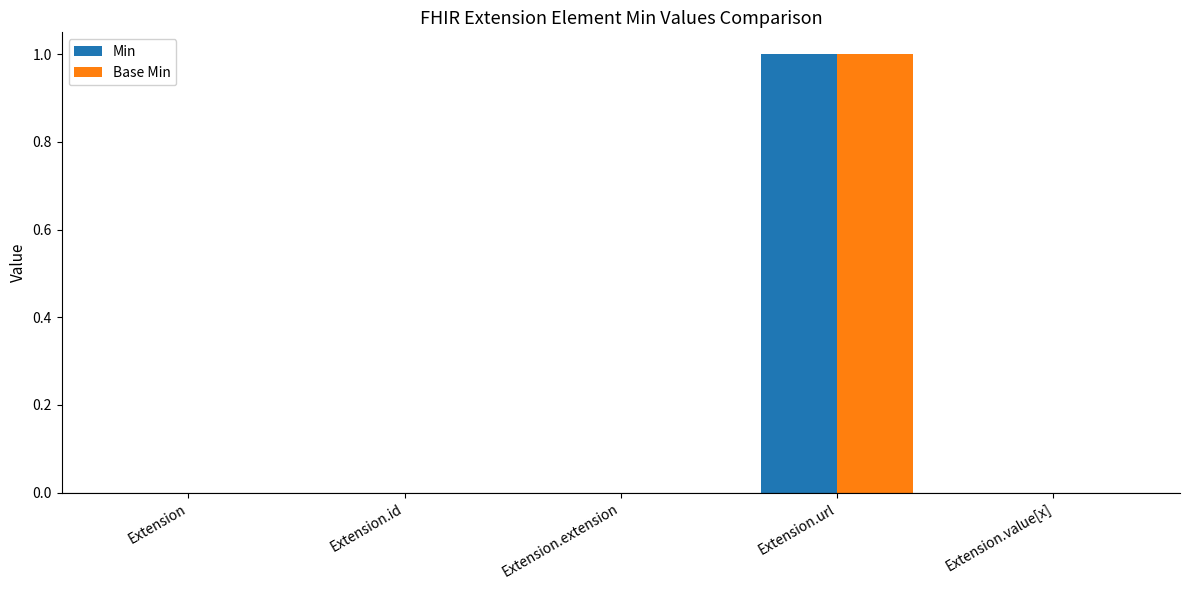

The Base Min series shows 1 at Extension.url. True or false?

True